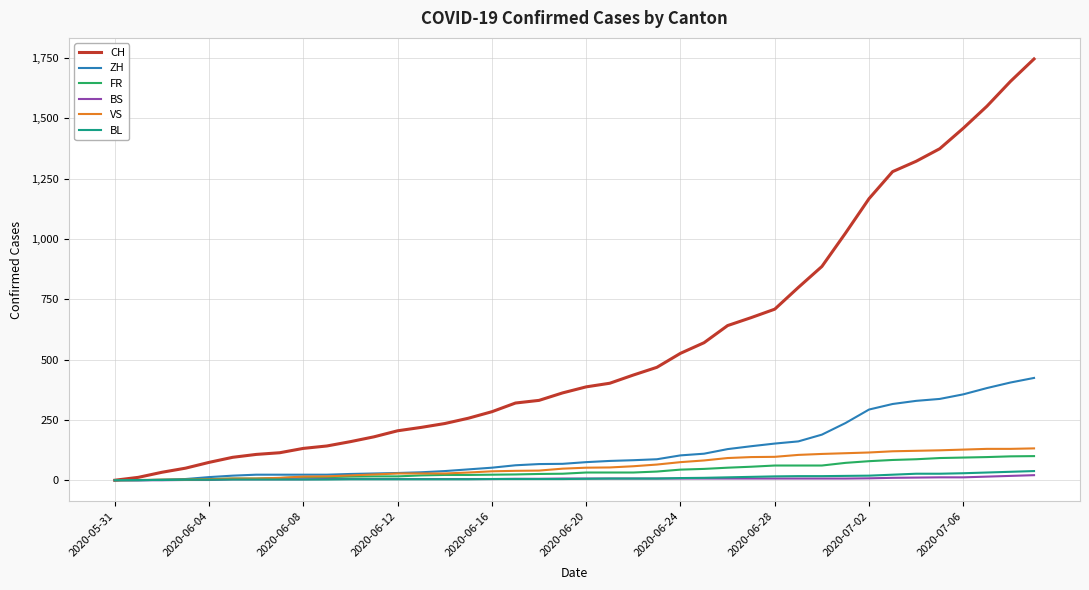

Which series has the largest range (max minus min)?

CH